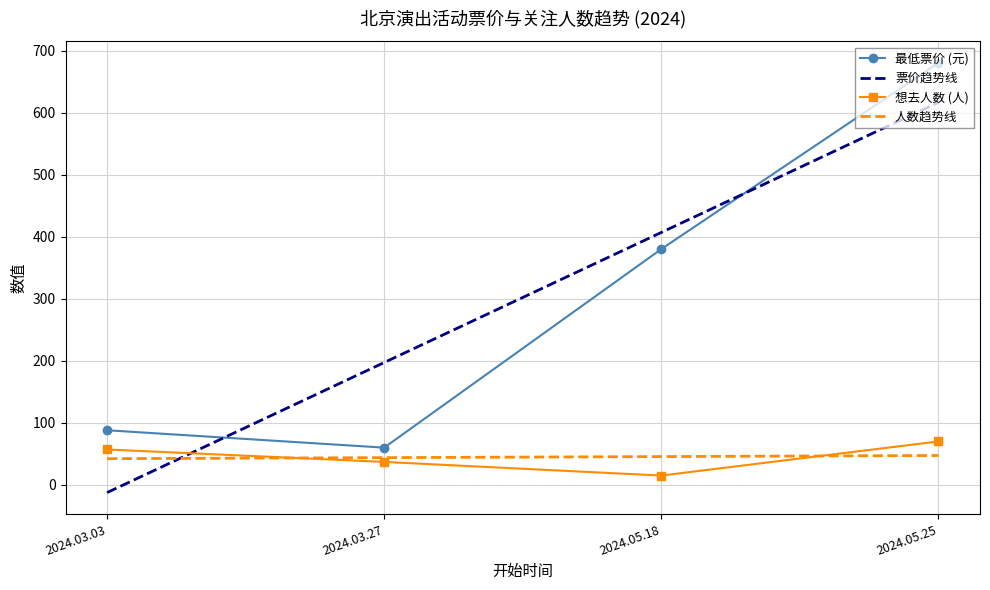

What is the sum of all values?

1208